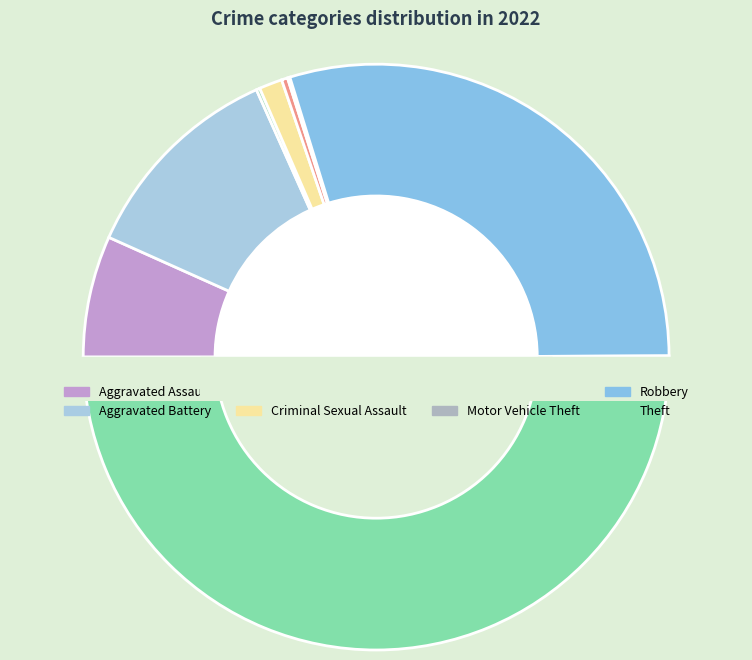

Is the sum of Aggravated Battery and Criminal Sexual Assault greater than half?

No